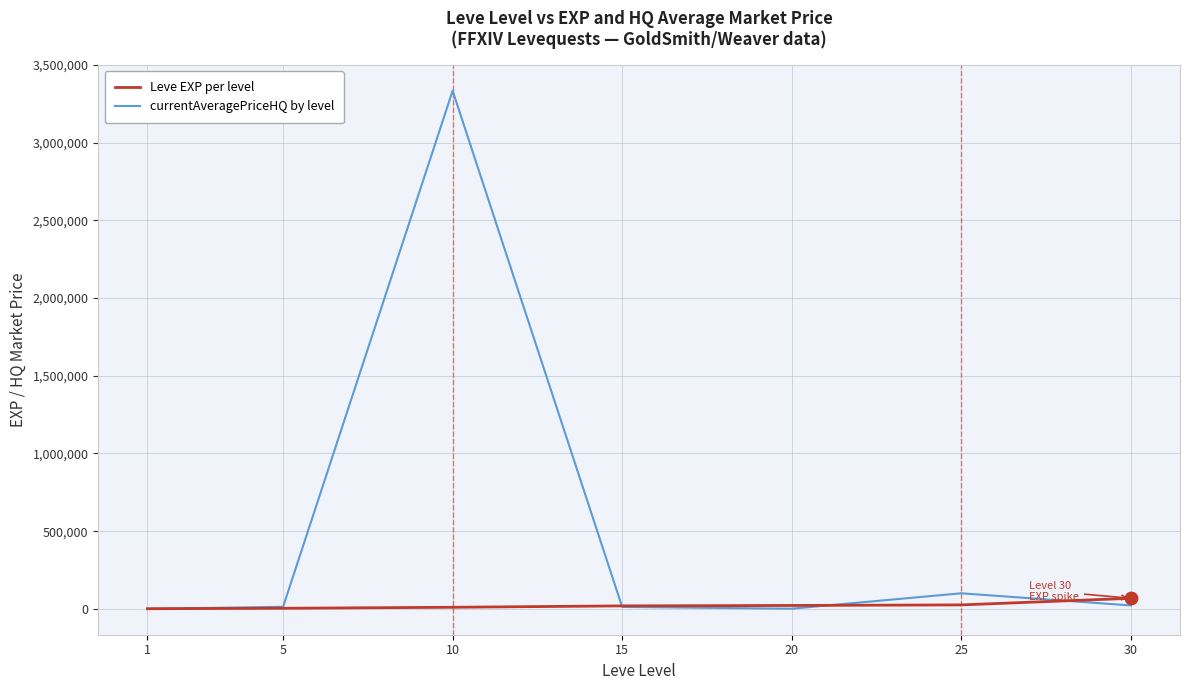

Which series has the largest total across all categories?

currentAveragePriceHQ by level